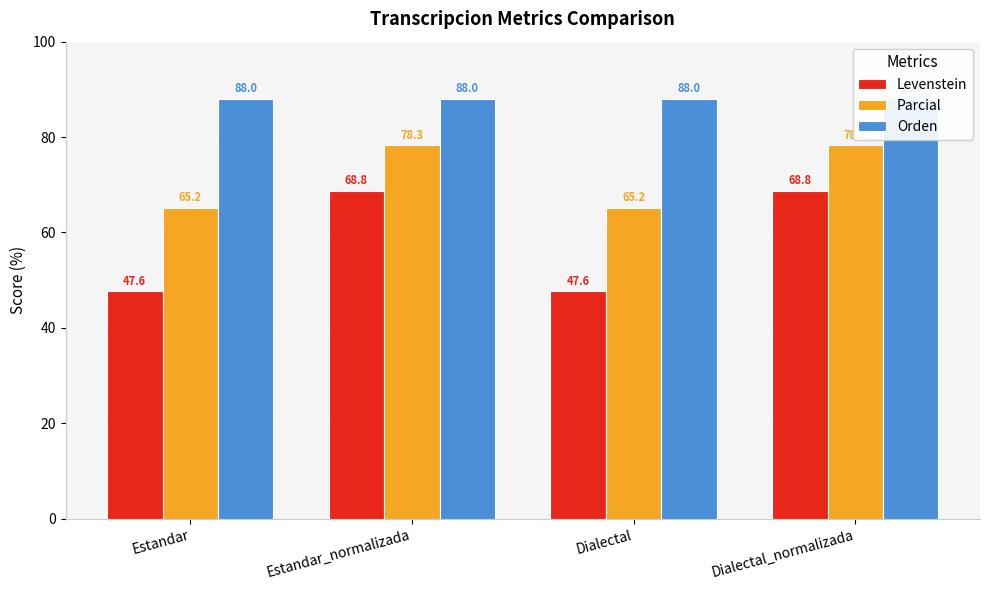

What value does the Parcial series have at Dialectal?

65.2